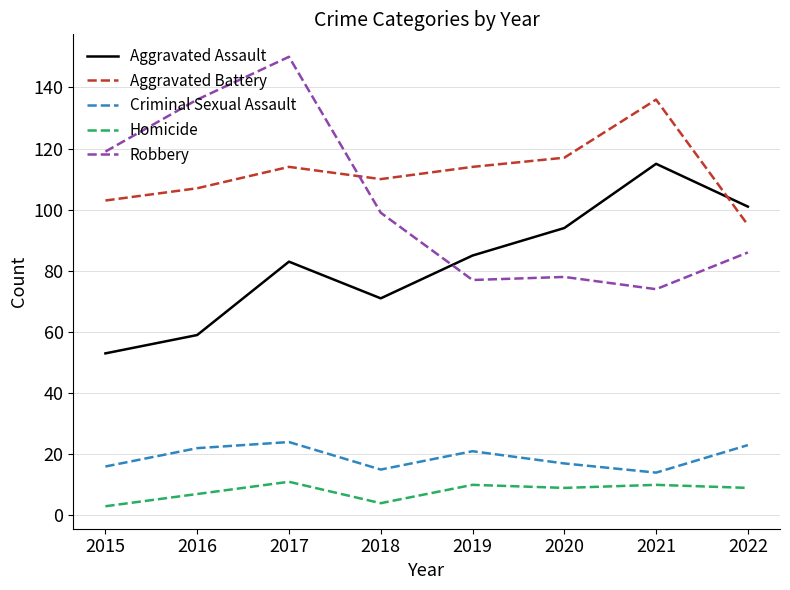

At how many categories does at least one series exceed 46?

8